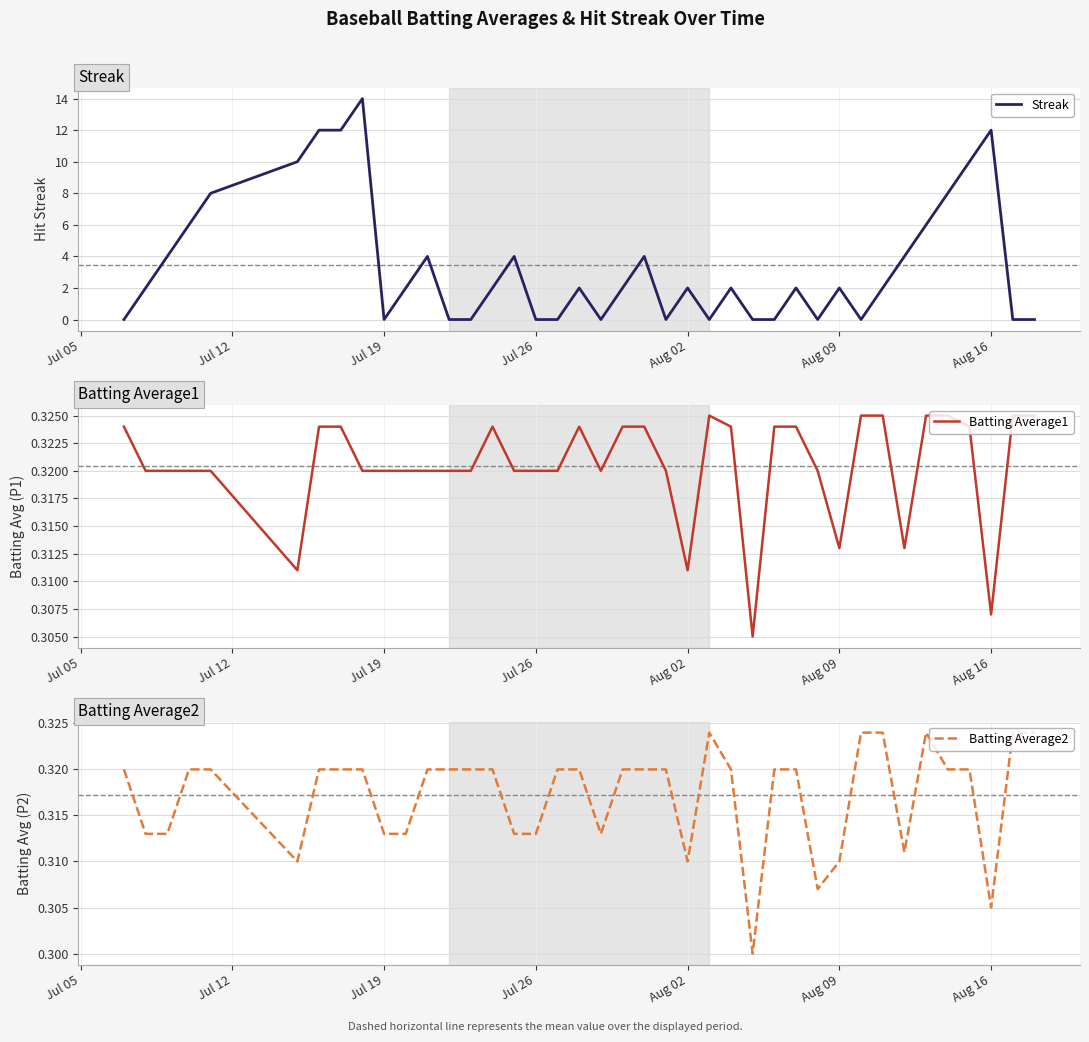

True or false: Batting Average1 and Batting Average2 intersect in this chart.

False